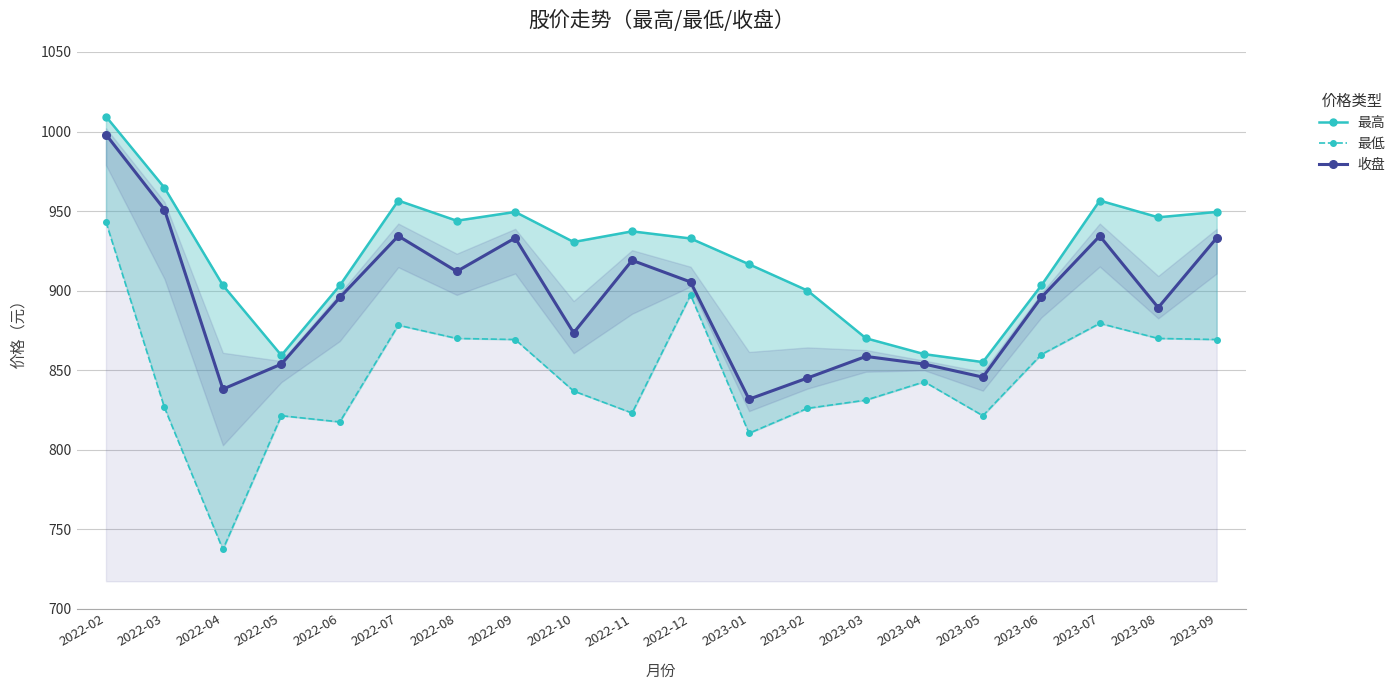

The value of 最高 at 2022-04 is 903.3. True or false?

True